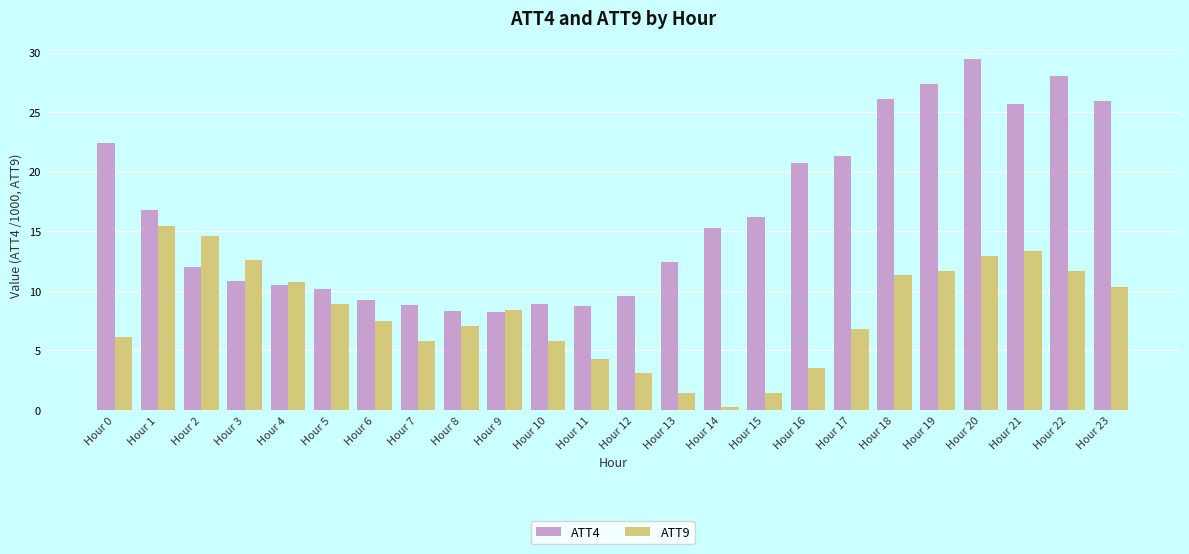

What is the spread (max minus min) of values at Hour 5?

1.3